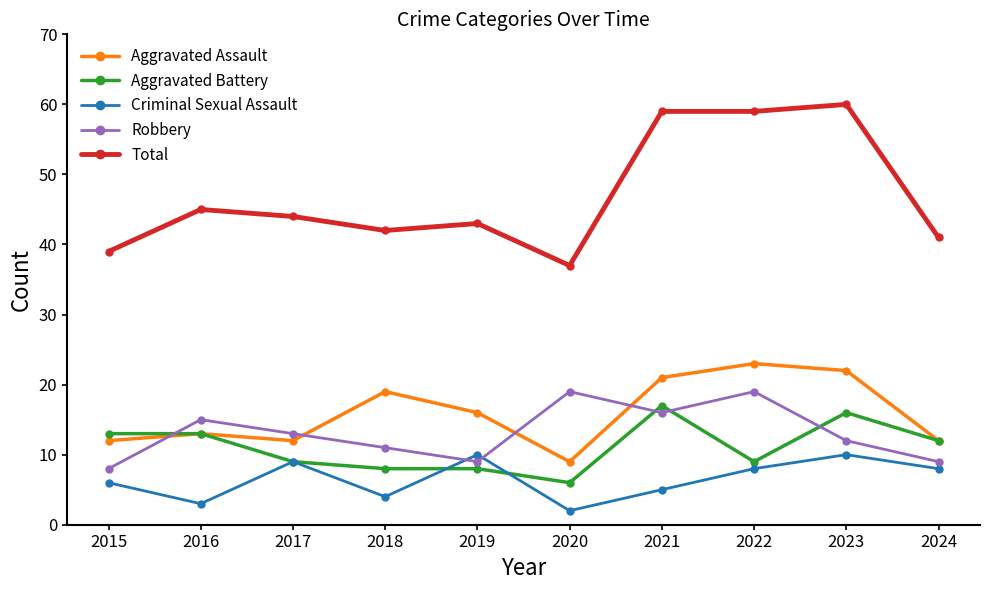

What is the value of the Criminal Sexual Assault point at the 8th from the left?

8